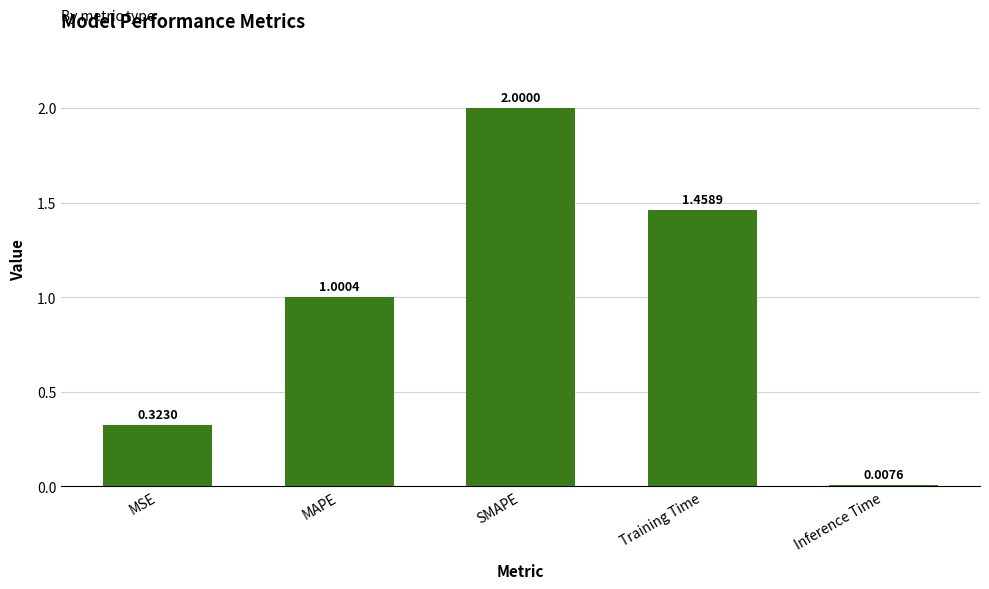

The chart shows a value of 2.5 at Training Time. True or false?

False